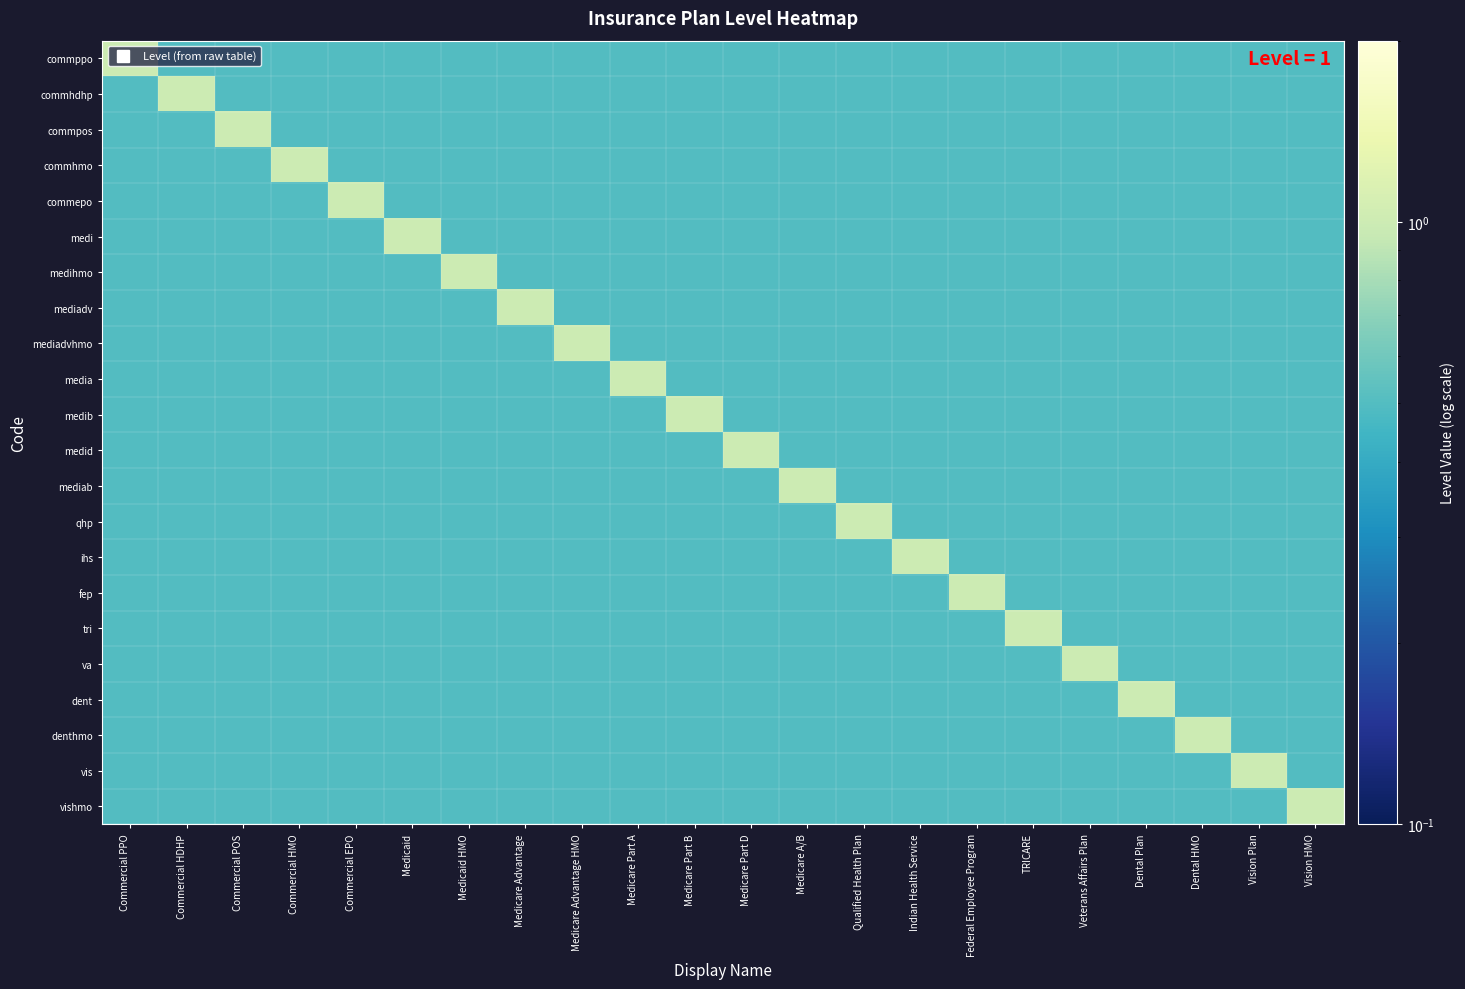

At which category does the chart reach its minimum across all series?

Commercial HDHP